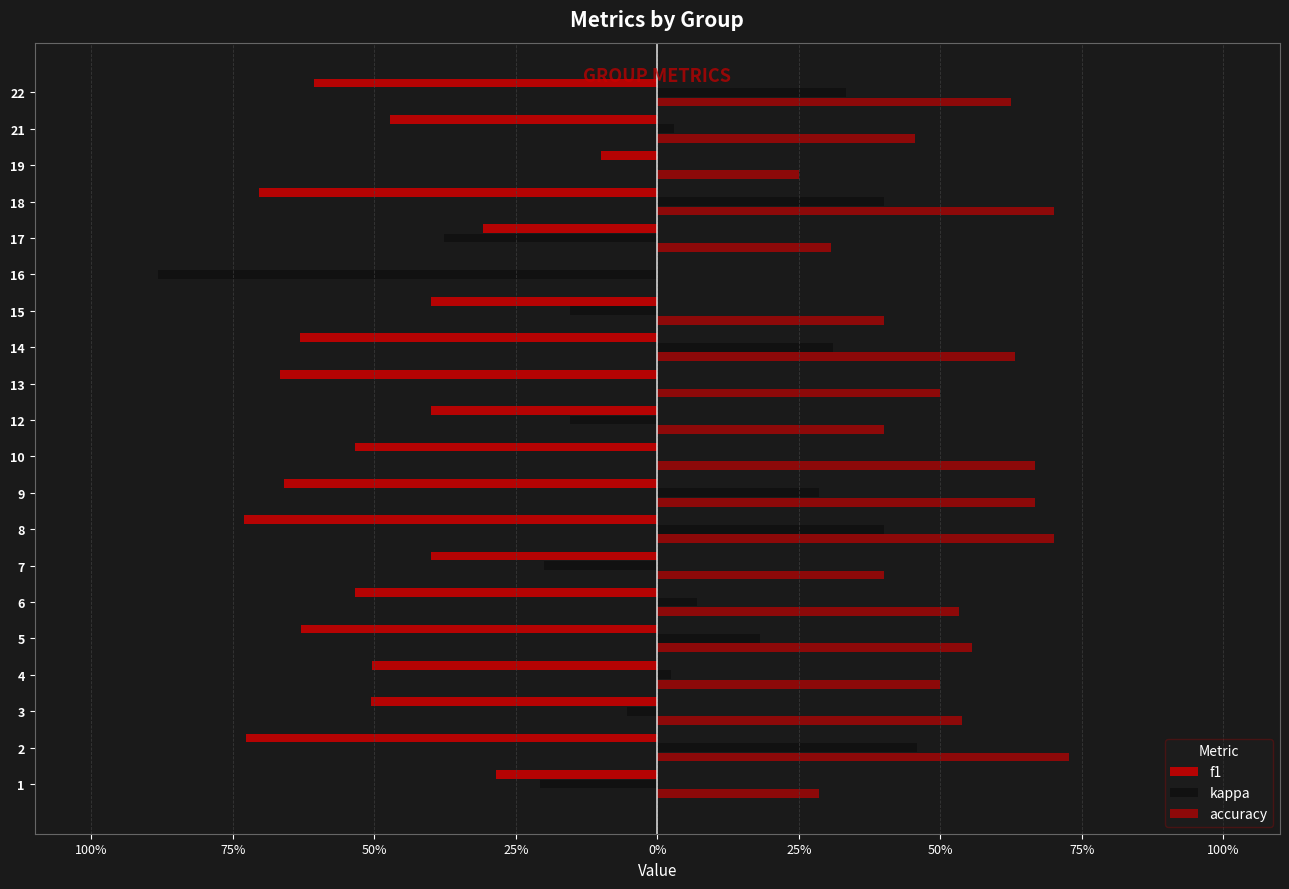

Are the bars grouped side by side (vs. stacked)?

Yes